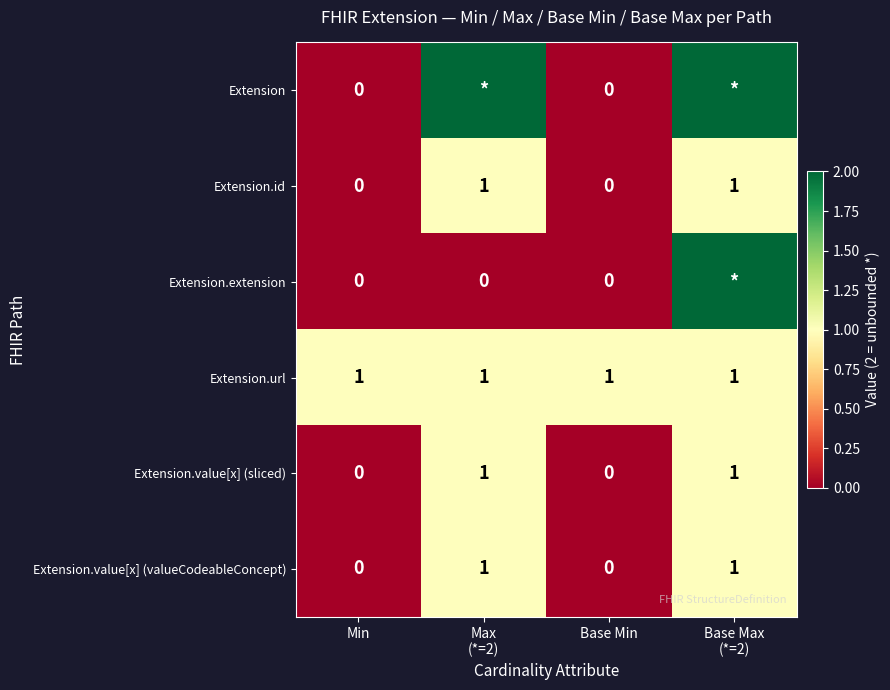

What is the total value across all series at Max
(*=2)?

6